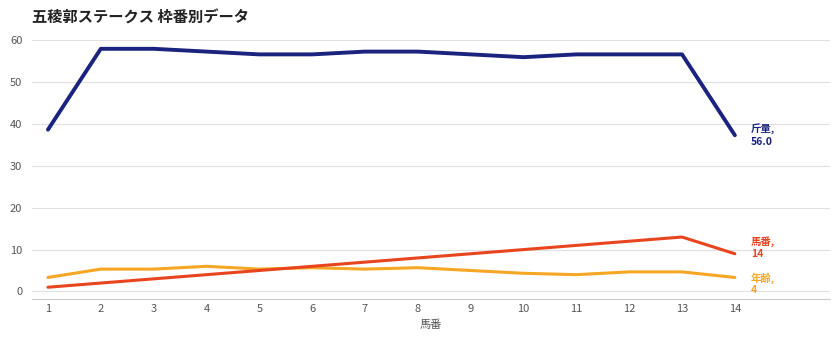

What is the total value across all series at 3?

66.3